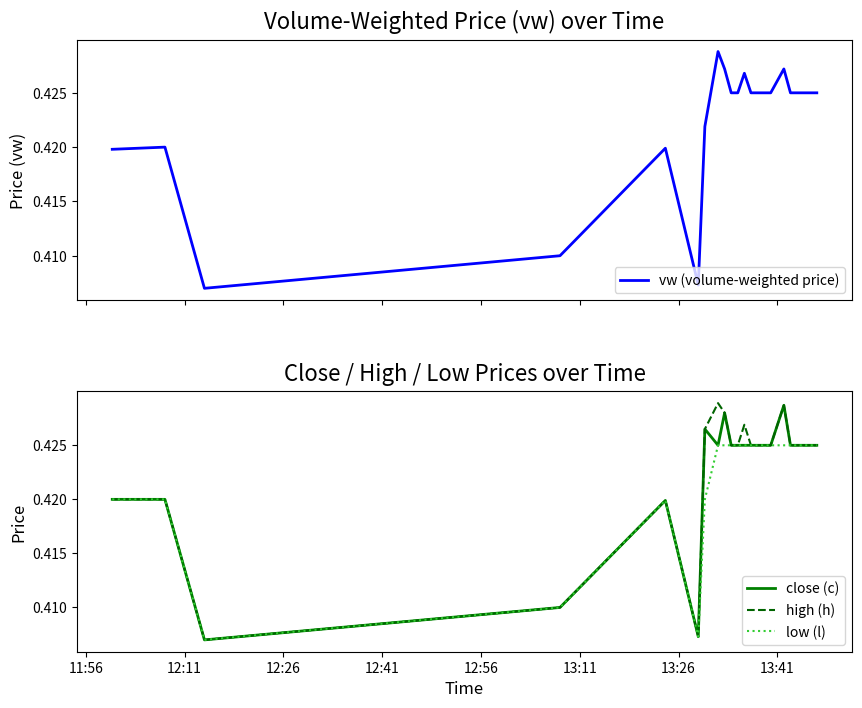

What is the sum of the vw (volume-weighted price) values at 12:41 and 11:56?

0.8